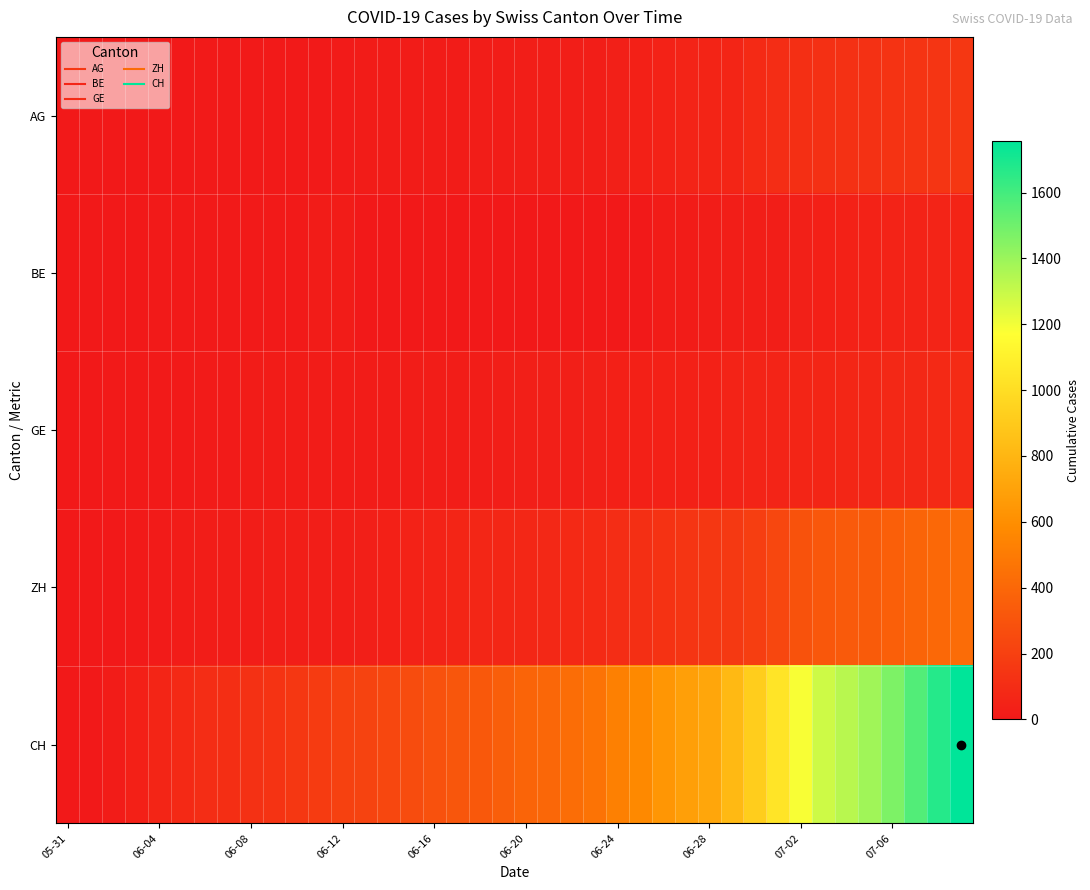

At how many categories does at least one series exceed 1250?

7